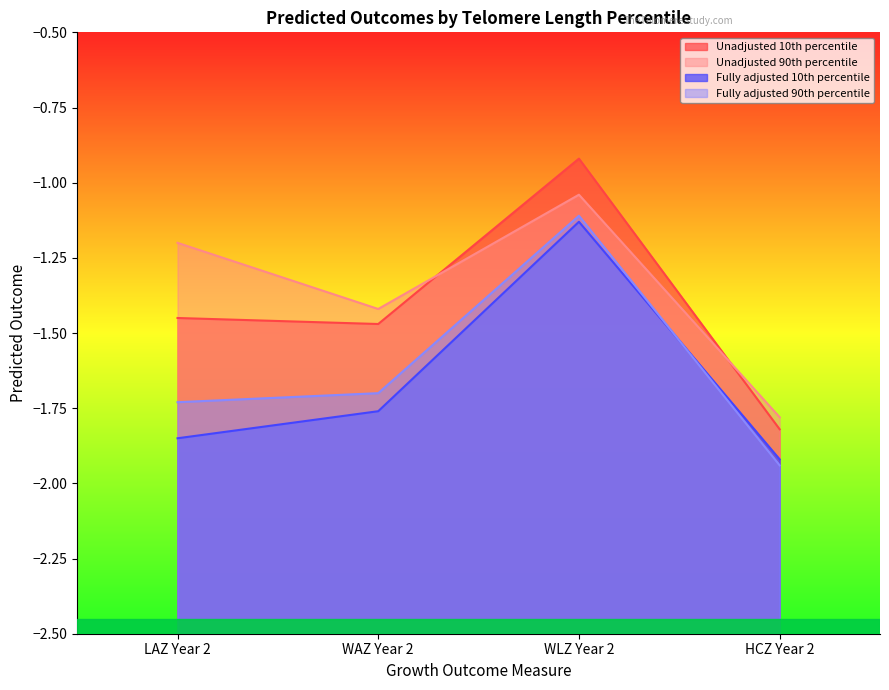

List the labels in order of Unadjusted 10th percentile value, smallest first.

HCZ Year 2, WAZ Year 2, LAZ Year 2, WLZ Year 2